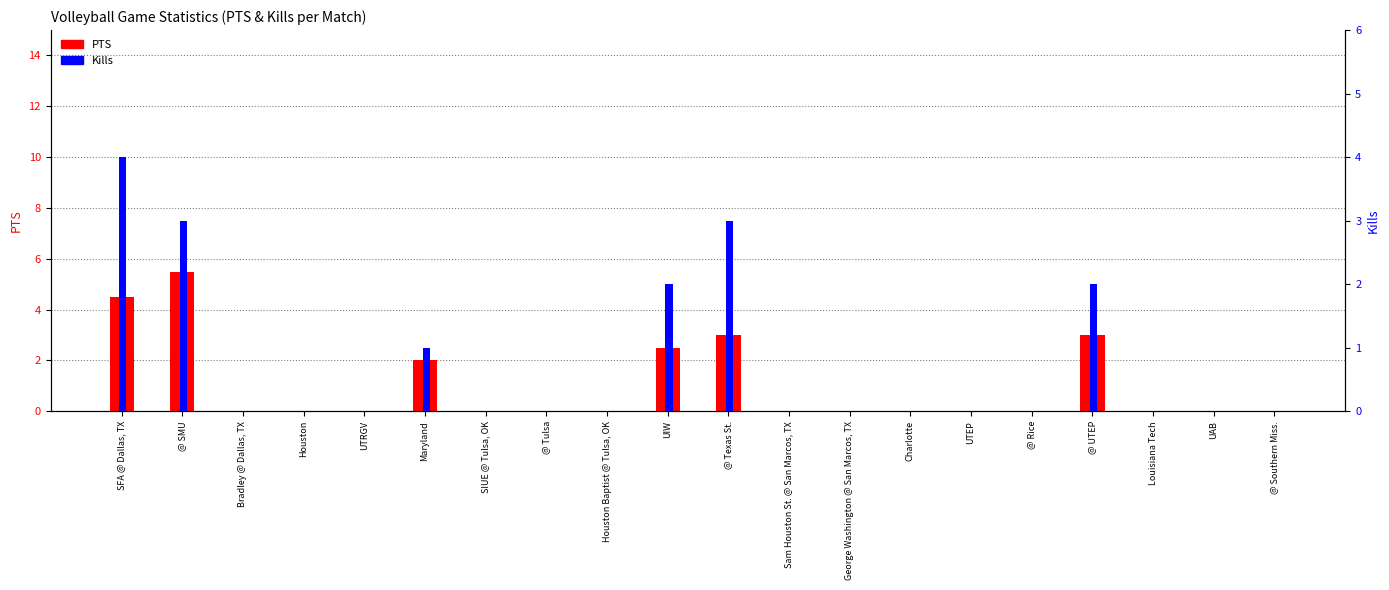

The Kills series shows 6.5 at SFA @ Dallas, TX. True or false?

False